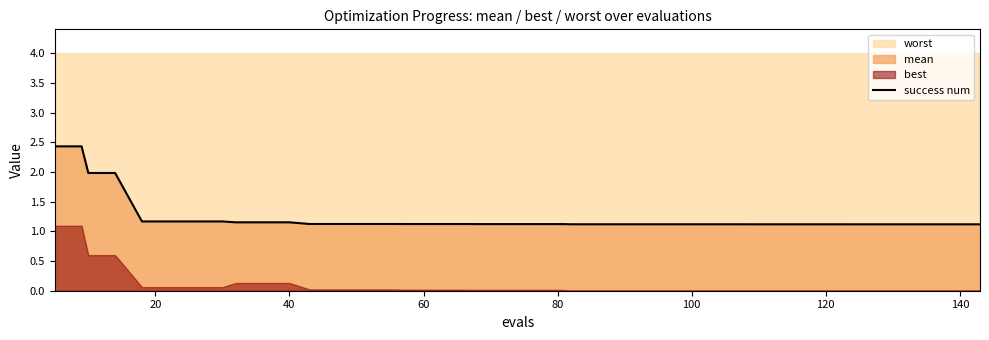

Does the chart display data point markers on the line(s)?

No